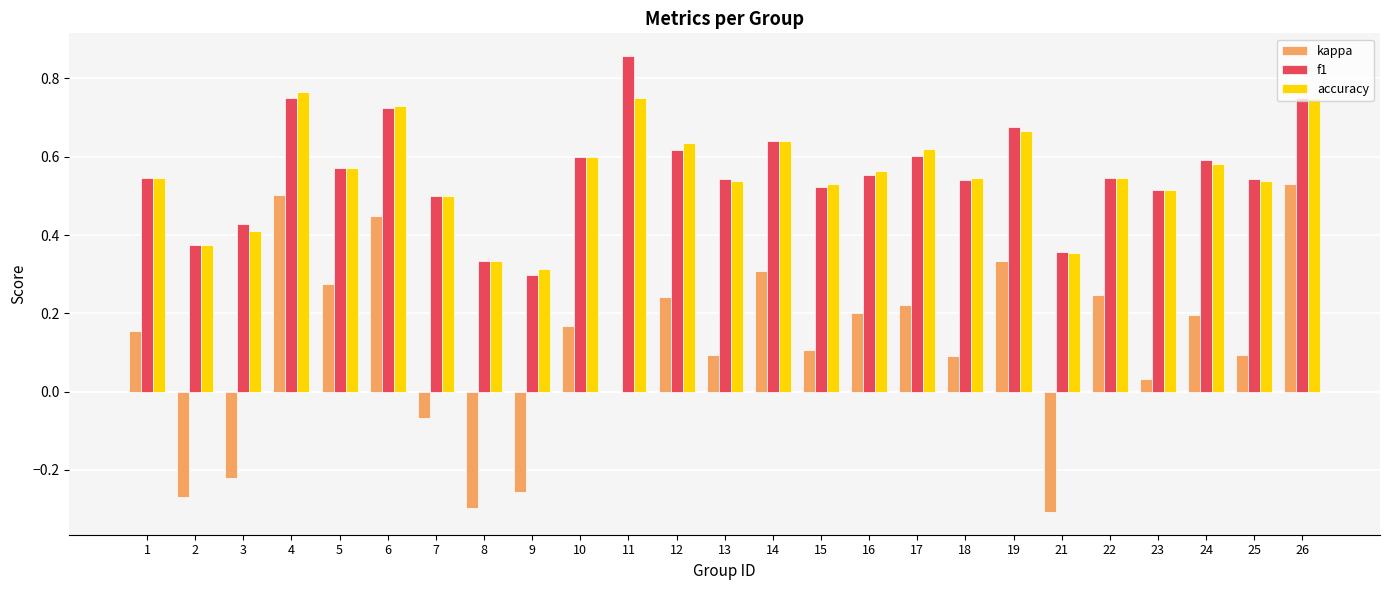

What is the sum of all accuracy values?

13.9